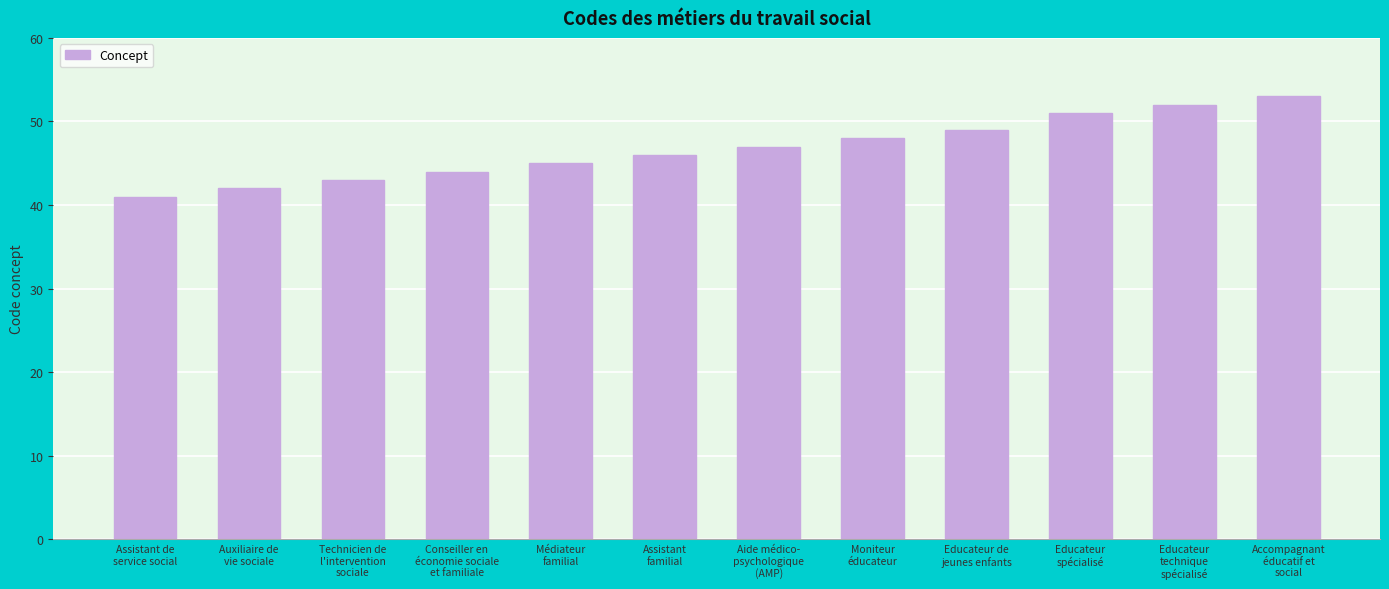

Rank the categories by value from lowest to highest.

Assistant de
service social, Auxiliaire de
vie sociale, Technicien de
l'intervention
sociale, Conseiller en
économie sociale
et familiale, Médiateur
familial, Assistant
familial, Aide médico-
psychologique
(AMP), Moniteur
éducateur, Educateur de
jeunes enfants, Educateur
spécialisé, Educateur
technique
spécialisé, Accompagnant
éducatif et
social